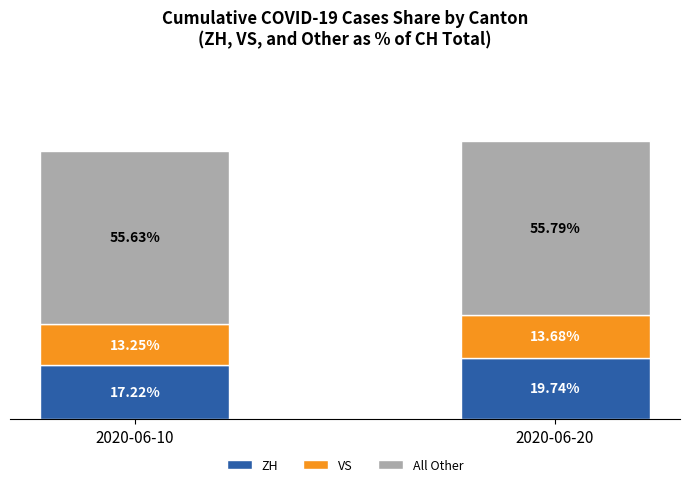

List the labels in order of ZH value, smallest first.

2020-06-10, 2020-06-20